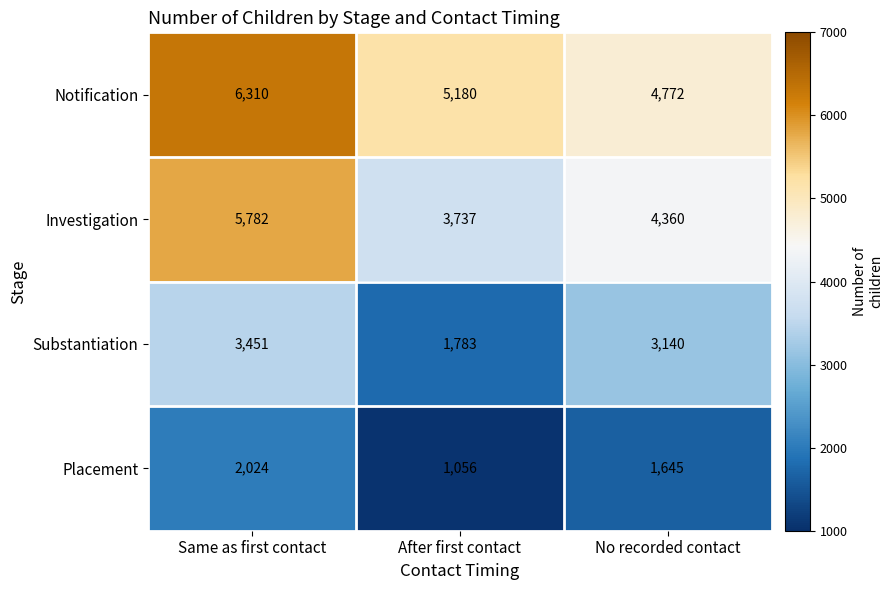

The Placement series shows 2024 at Same as first contact. True or false?

True